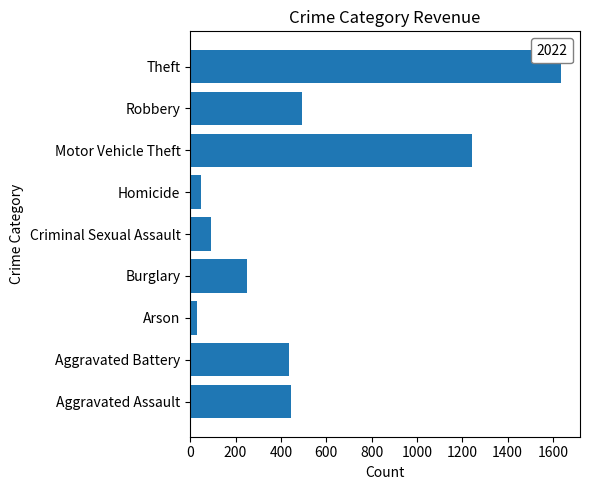

Which category has the lowest value across all series?

Arson